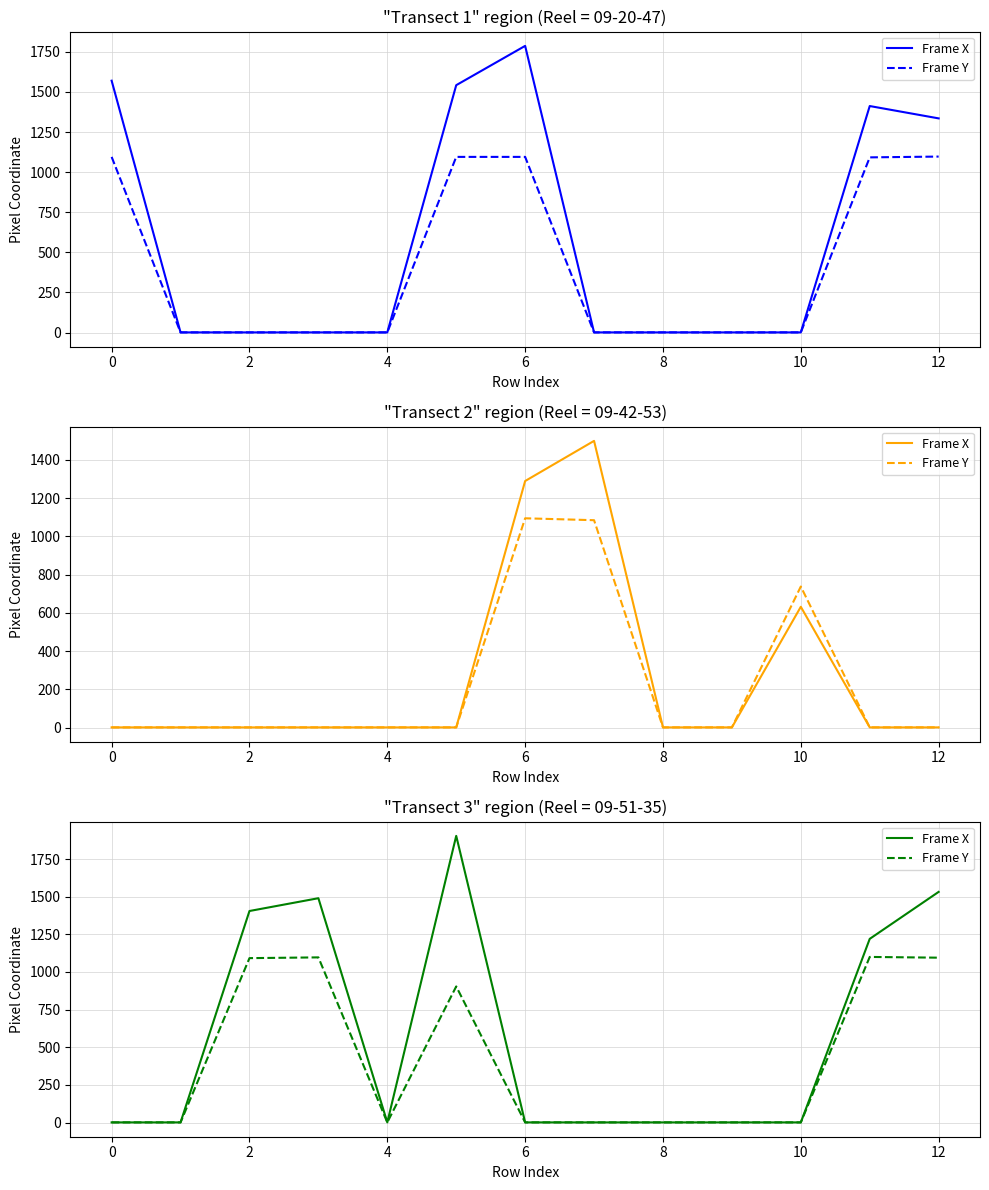

The Frame X series shows 1 at 0. True or false?

True